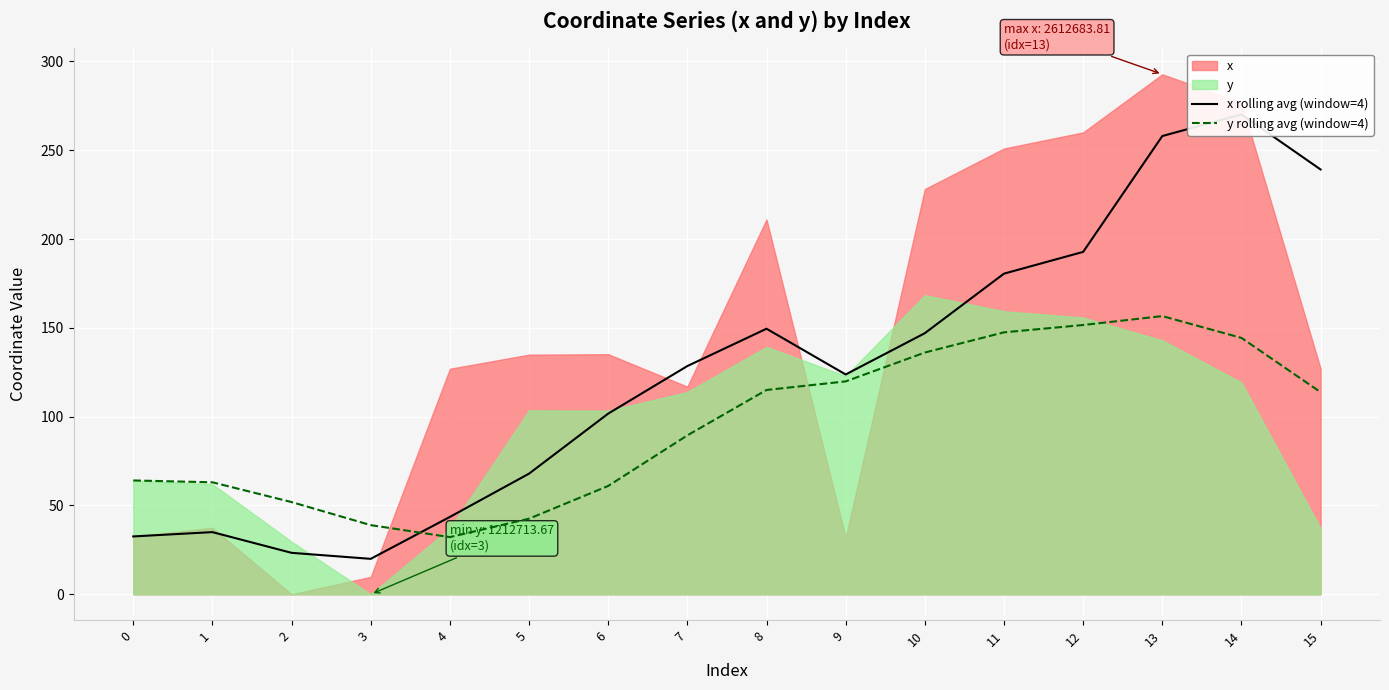

What is the highest value of the x rolling avg (window=4) series?

270.2